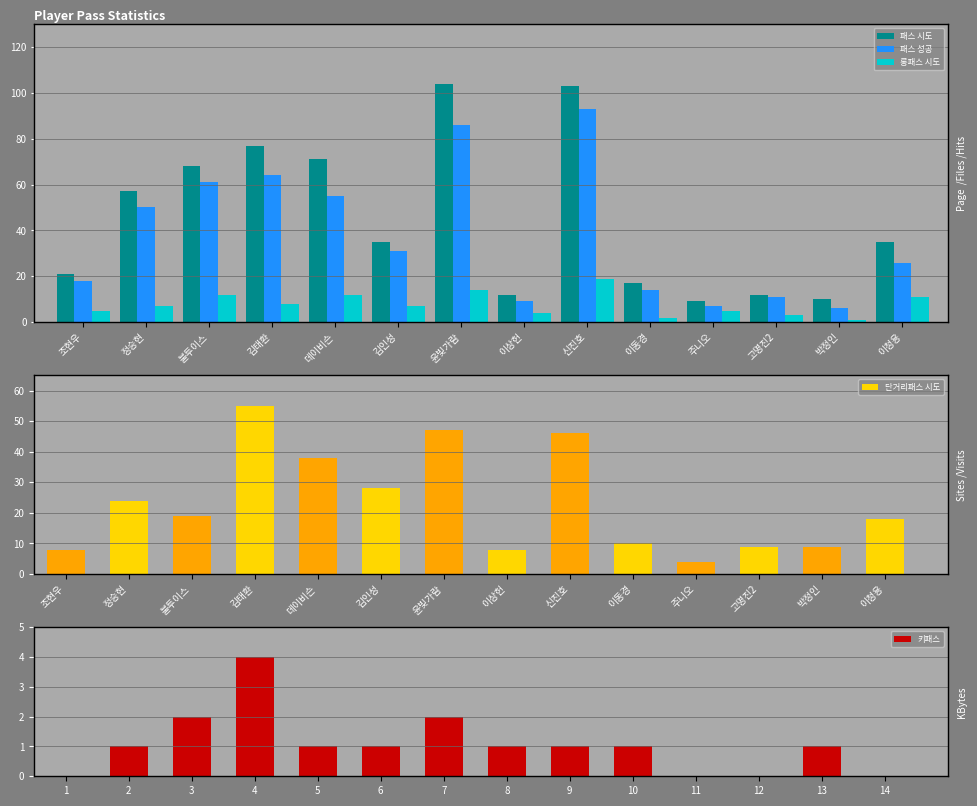

True or false: 패스 성공 has a value of 7 at 주니오.

True